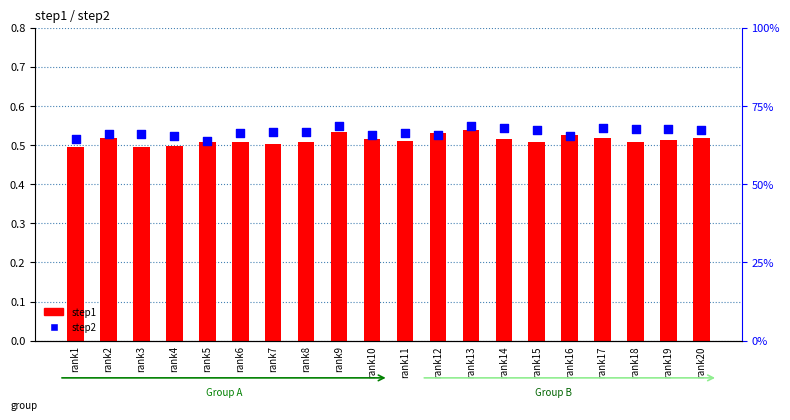

Which series has the largest total across all categories?

step2